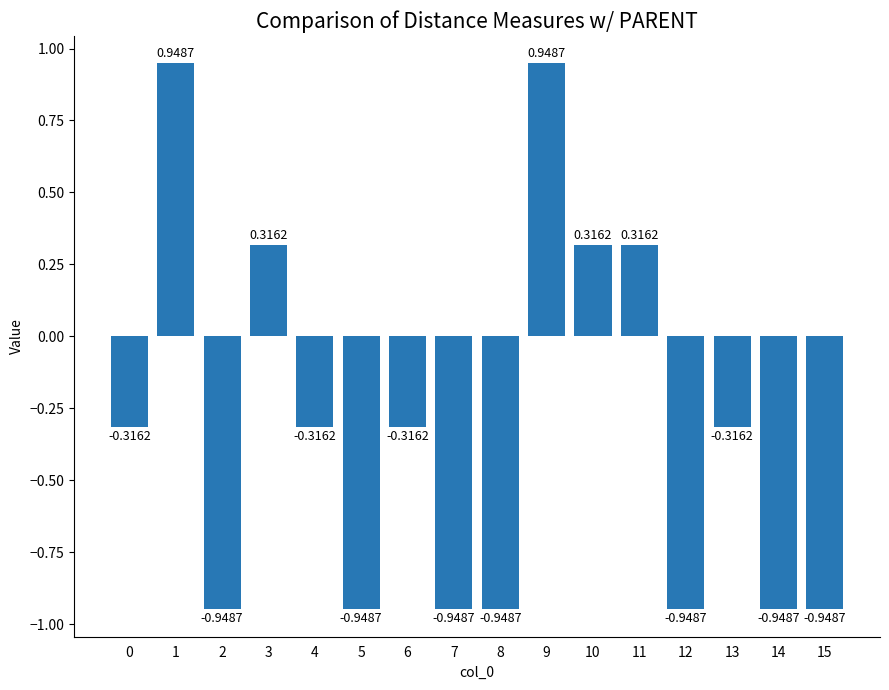

What is the difference between the maximum and second lowest values?

1.9